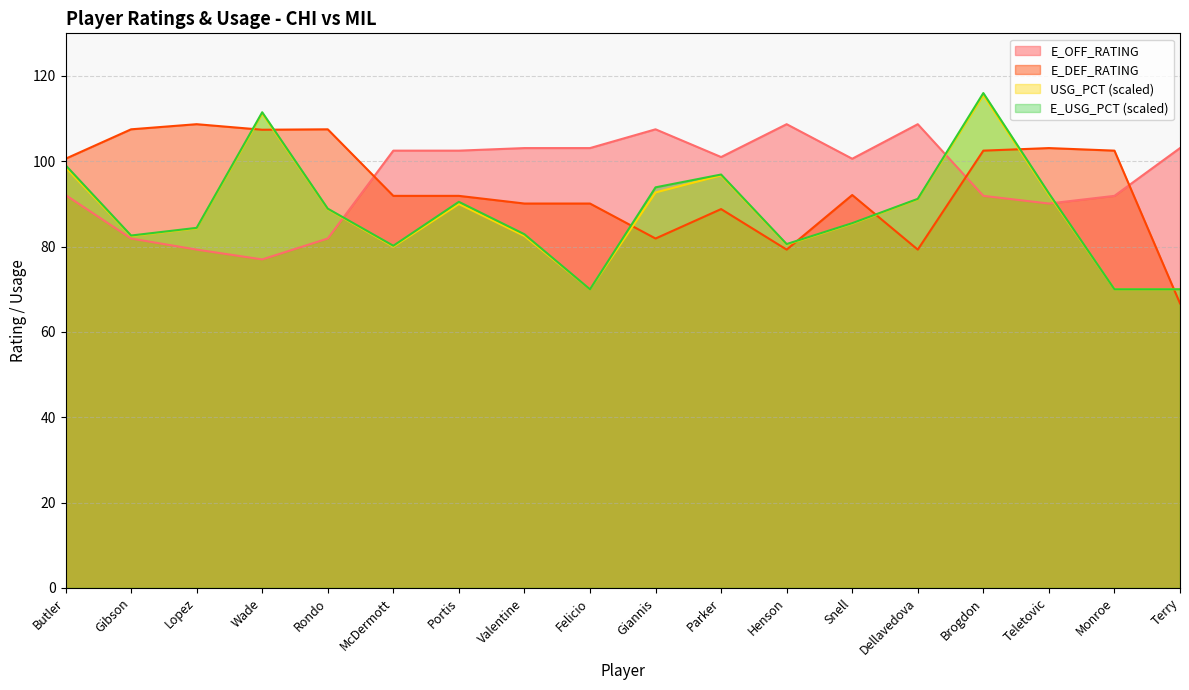

Between which two adjacent categories do E_USG_PCT and E_OFF_RATING first intersect?

Rondo and McDermott